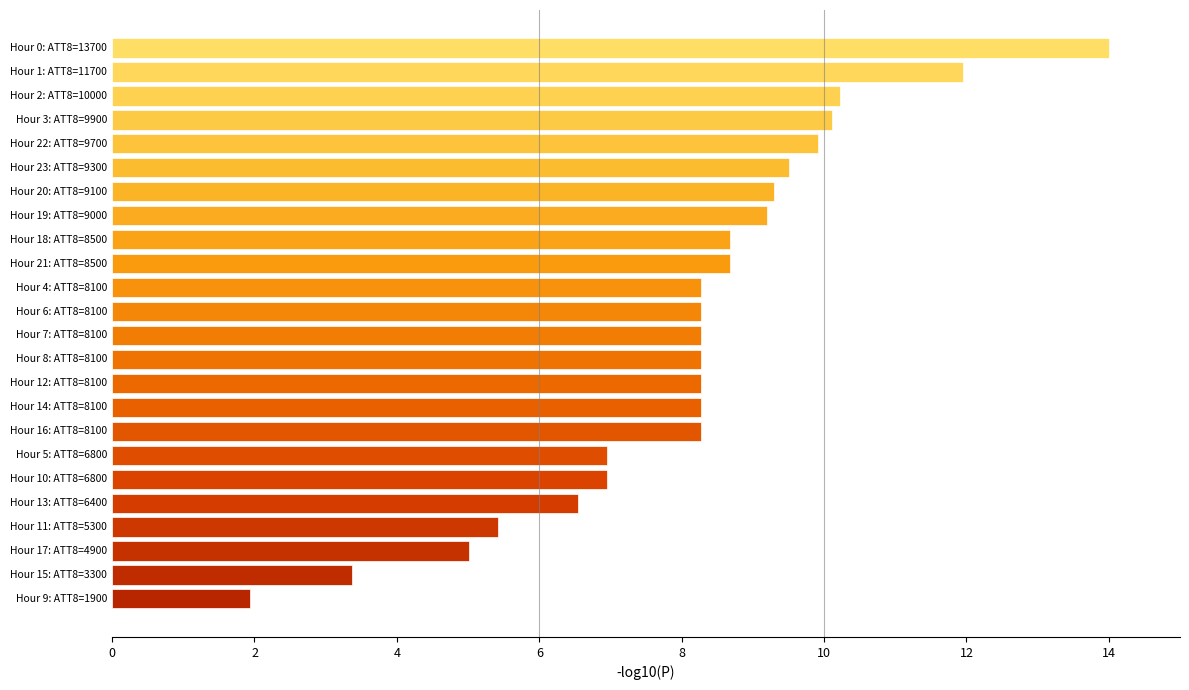

How many values exceed 8?

17